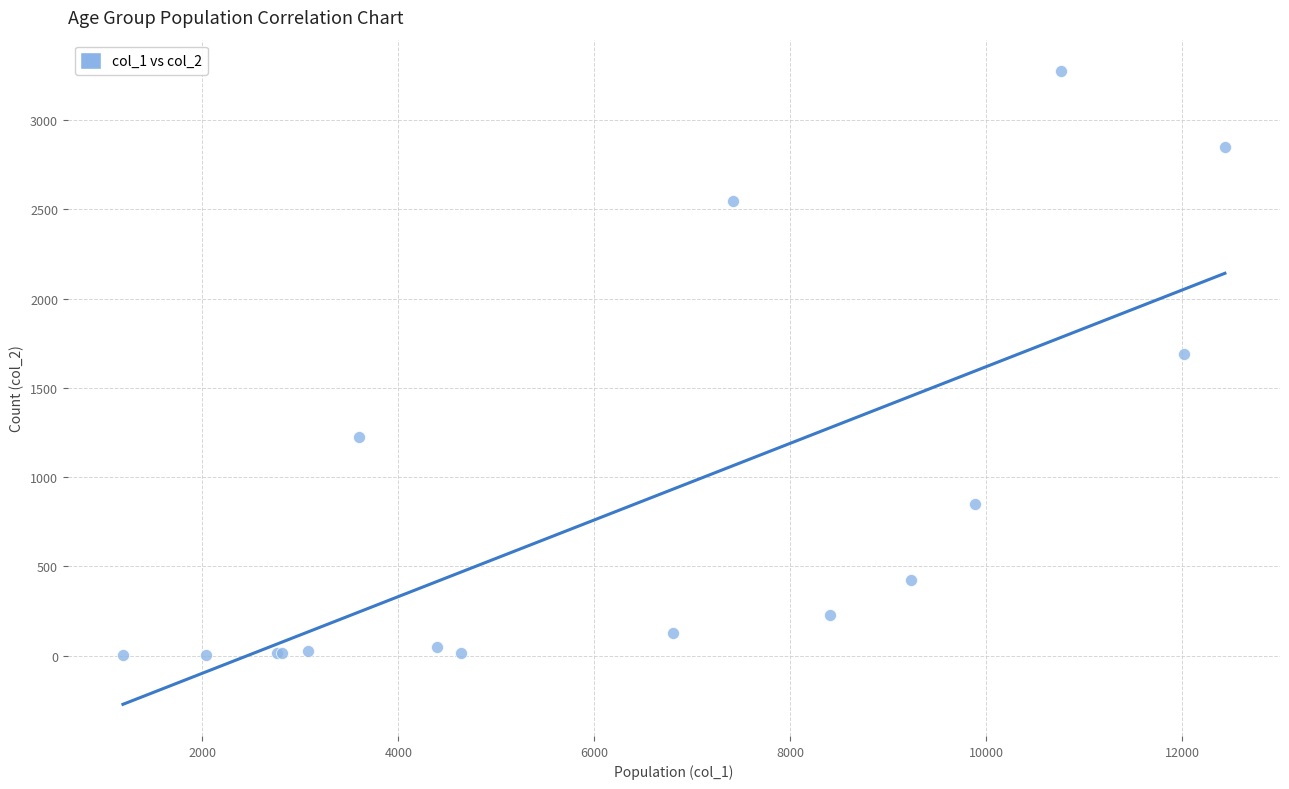

What Y value in the scatter plot is closest to 1638?

1690